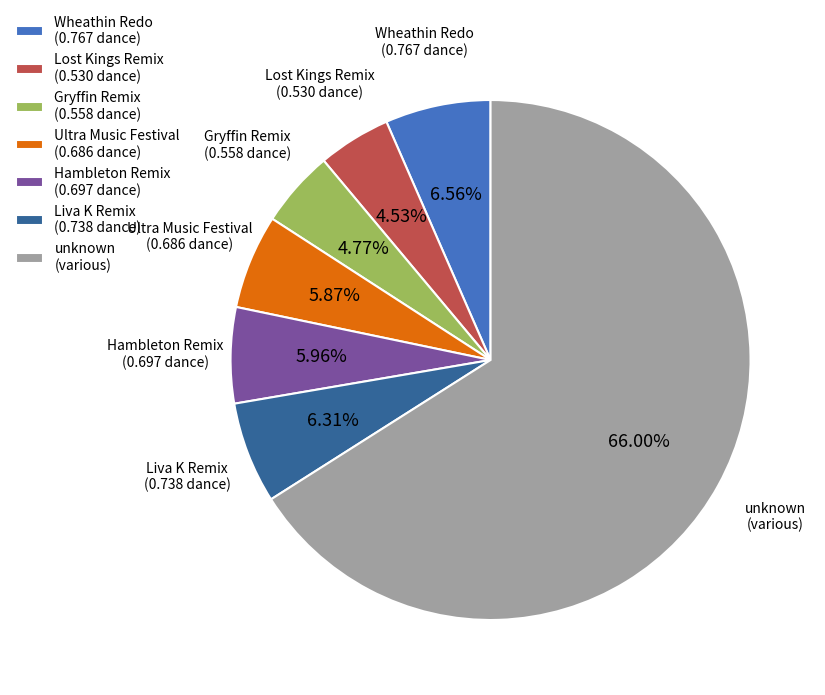

Which category has the biggest portion of the pie?

unknown (various)